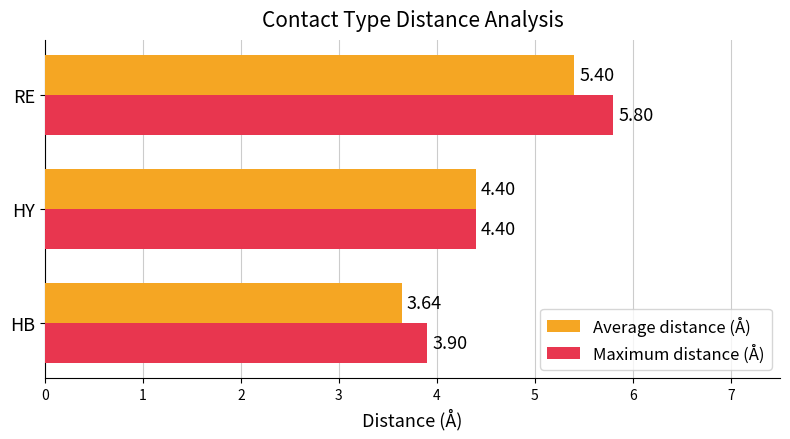

What is the difference between the second highest and minimum values in the Maximum distance (Å) series?

0.5